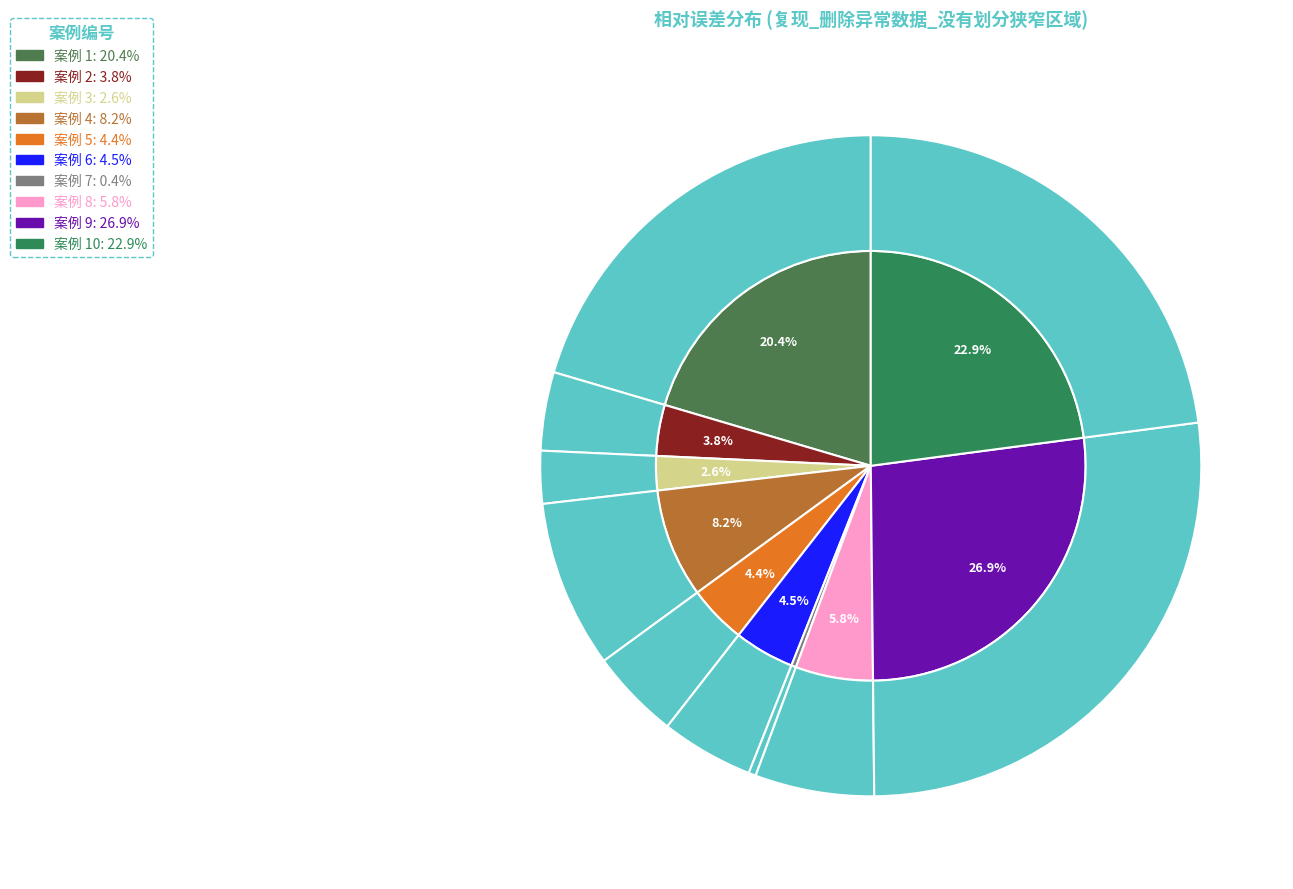

How many slices are in this pie chart?

10